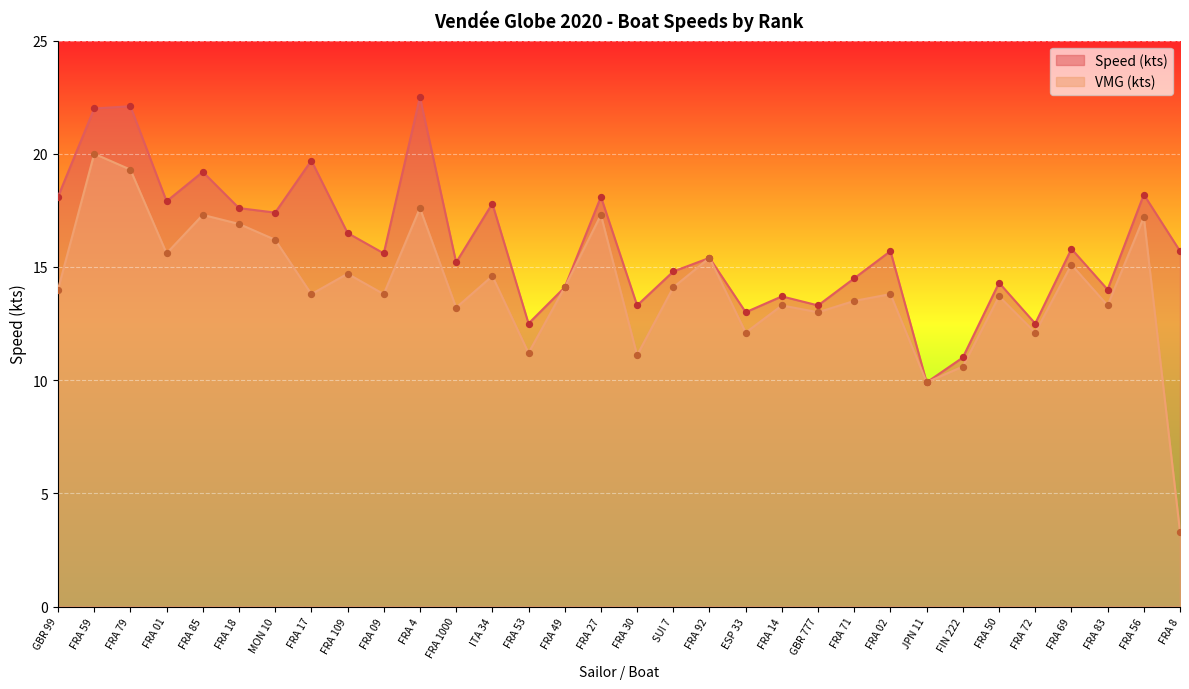

Which series has the largest Y range (max minus min)?

VMG (kts)